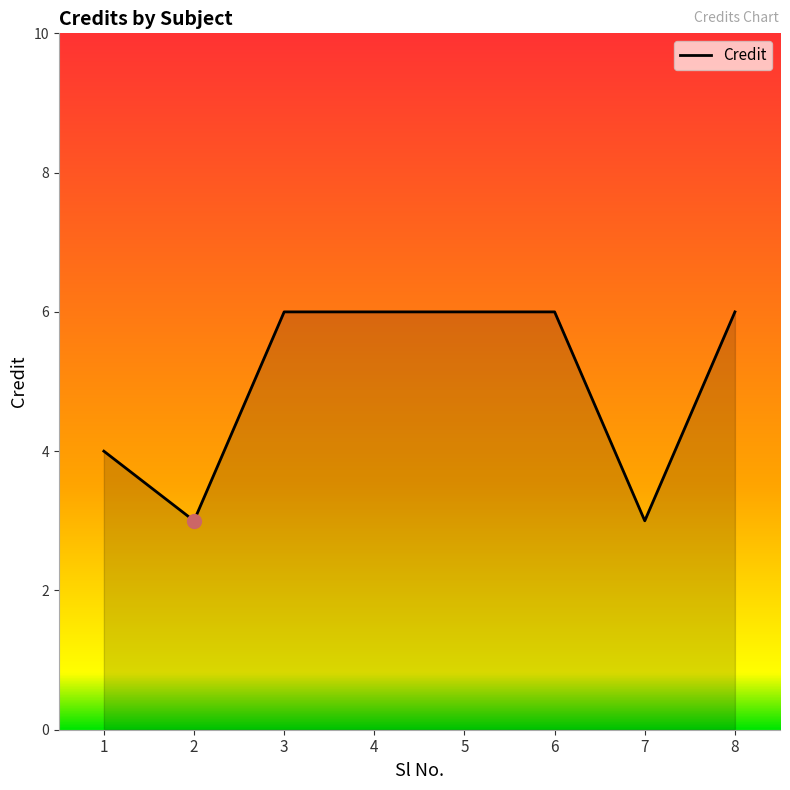

True or false: the data has more than 2 interior local peaks.

False